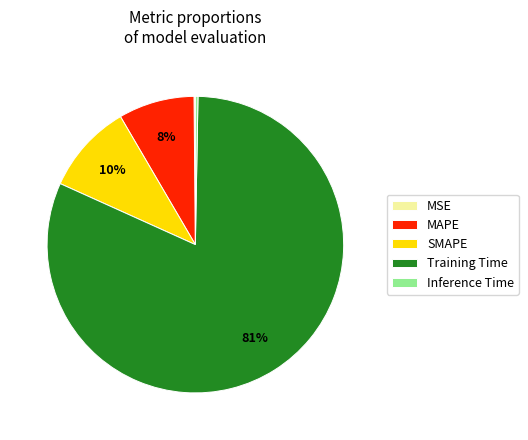

What percentage is the SMAPE slice, to the nearest percent?

10%